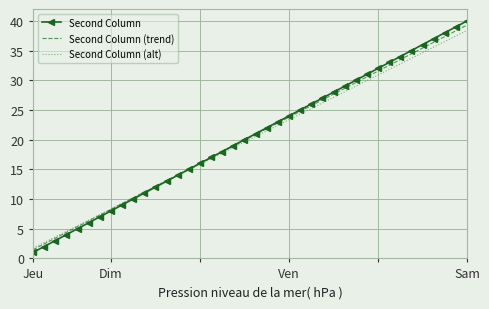

Which series has the widest spread of values?

Second Column